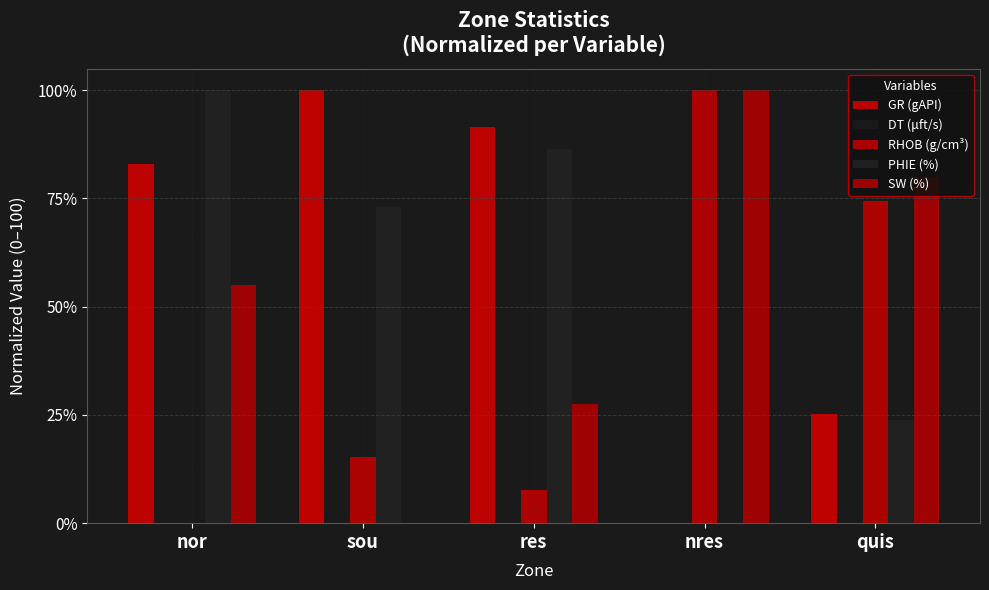

How many data points does each series have?

5